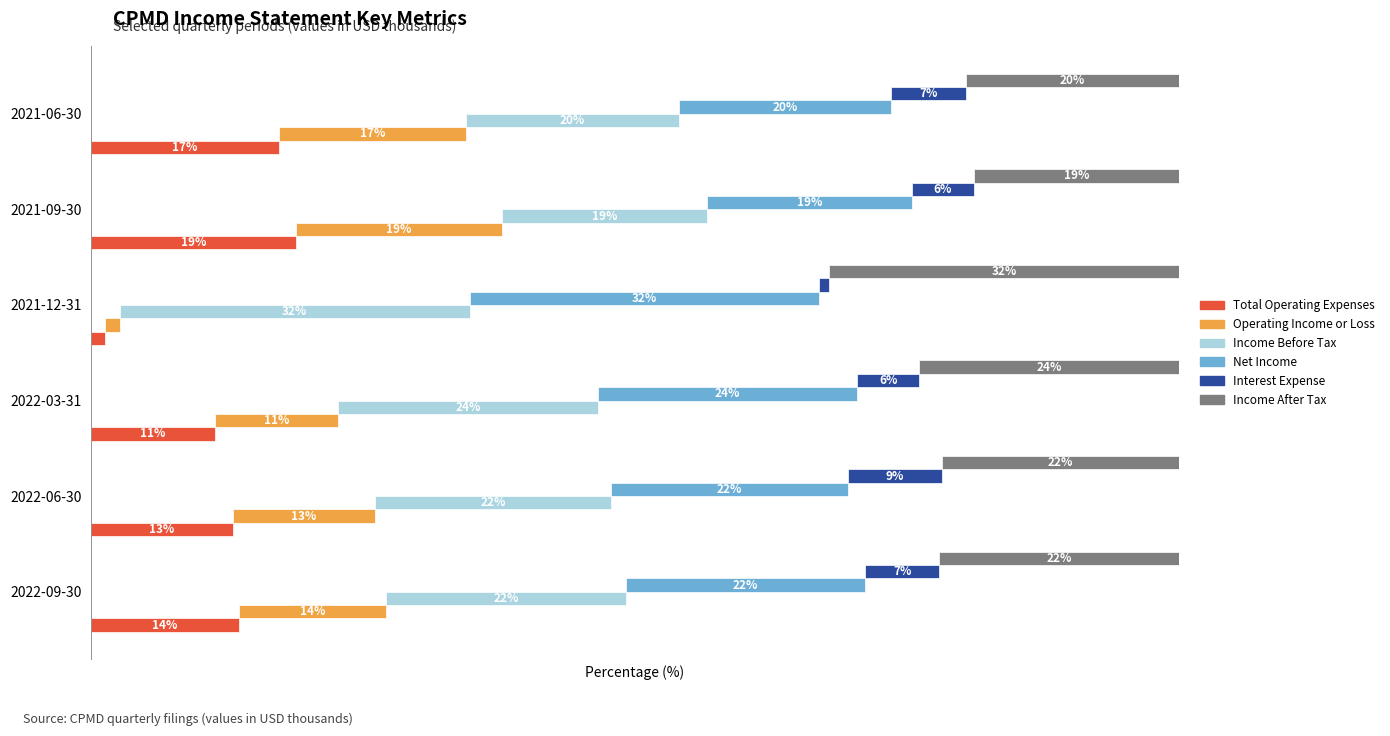

Is the value of Net Income at 2022-09-30 greater than the value of Income After Tax at 2022-09-30?

No